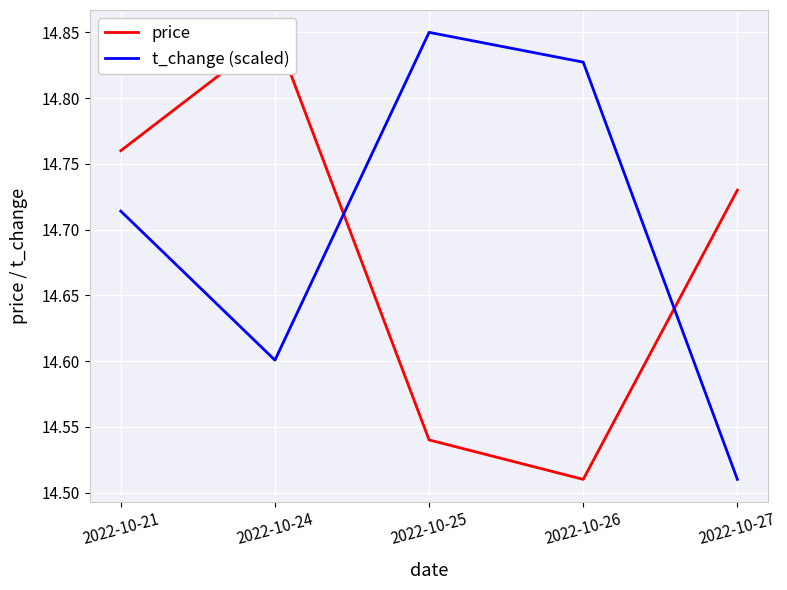

How many lines are shown in the chart?

2